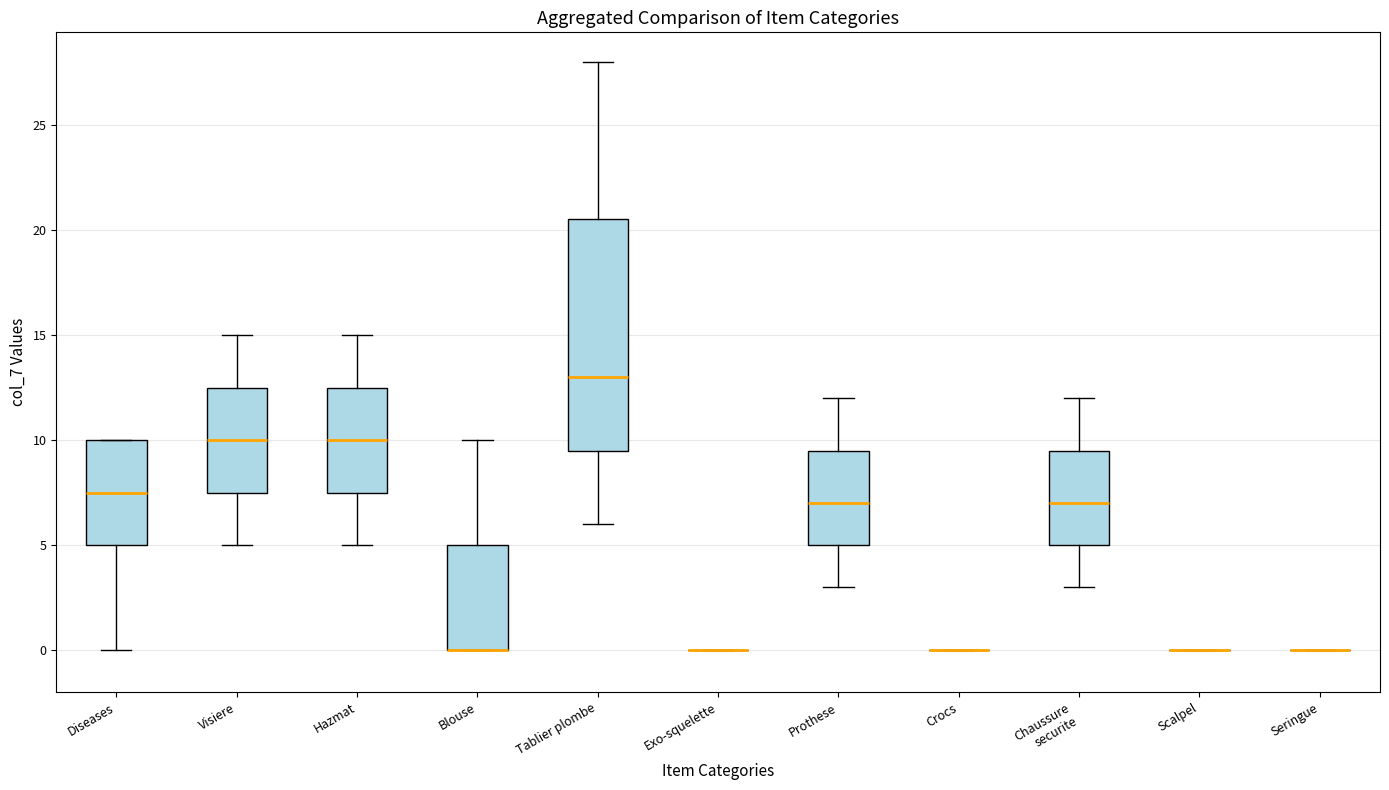

Reading left to right, read every box against the y-axis: the position of its median line, the range the box covers, and the ends of its whiskers. The values are not printed on the chart, so give them approximately, as read against the axis.

Diseases: median 7.5, box 5.0 to 10.0, whiskers 0.0 to 10.0
Visiere: median 10.0, box 7.5 to 12.5, whiskers 5.0 to 15.0
Hazmat: median 10.0, box 7.5 to 12.5, whiskers 5.0 to 15.0
Blouse: median 0.0 (drawn on the box's lower edge), box 0.0 to 5.0, whiskers 0.0 to 10.0
Tablier plombe: median 13.0, box 9.5 to 20.5, whiskers 6.0 to 28.0
Exo-squelette: box collapsed to a line at 0.0, whiskers 0.0 to 0.0
Prothese: median 7.0, box 5.0 to 9.5, whiskers 3.0 to 12.0
Crocs: box collapsed to a line at 0.0, whiskers 0.0 to 0.0
Chaussure securite: median 7.0, box 5.0 to 9.5, whiskers 3.0 to 12.0
Scalpel: box collapsed to a line at 0.0, whiskers 0.0 to 0.0
Seringue: box collapsed to a line at 0.0, whiskers 0.0 to 0.0